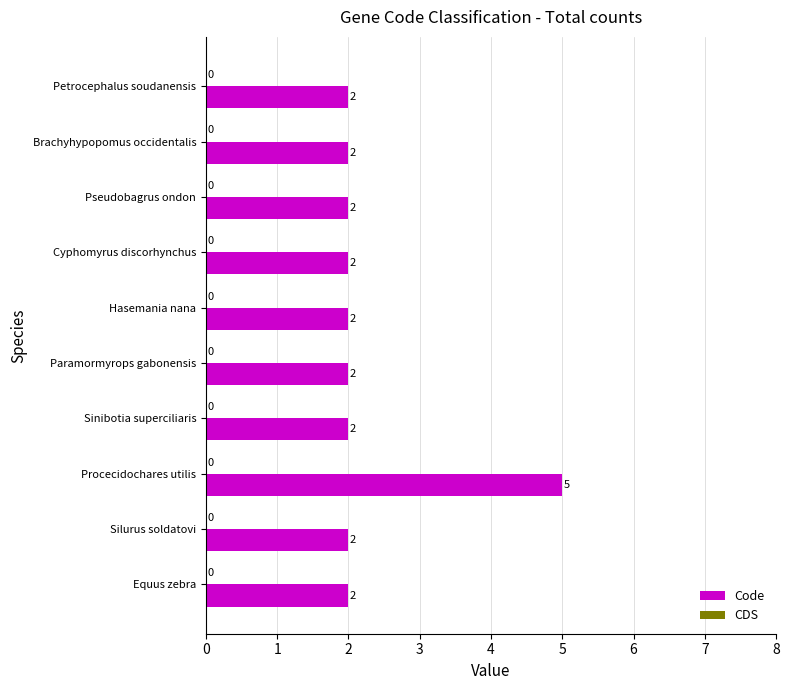

What is the change in value from Pseudobagrus ondon to Procecidochares utilis?

+3